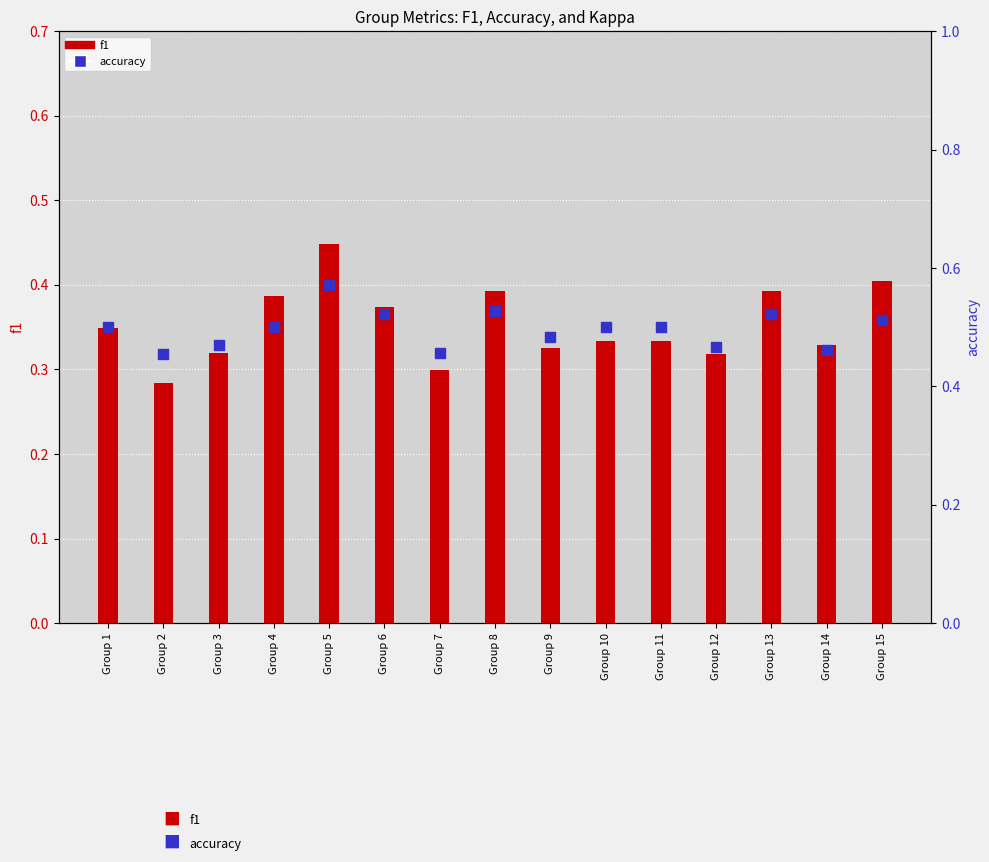

What are all the series names shown in the legend?

f1, accuracy